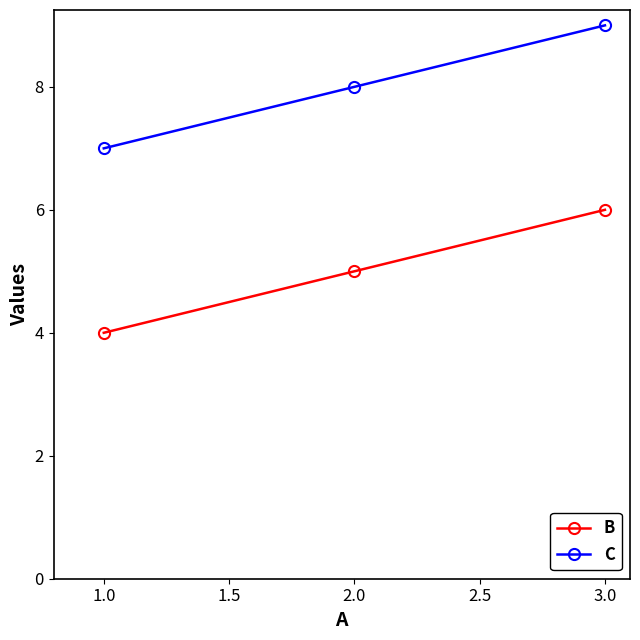

What are all the series names shown in the legend?

B, C